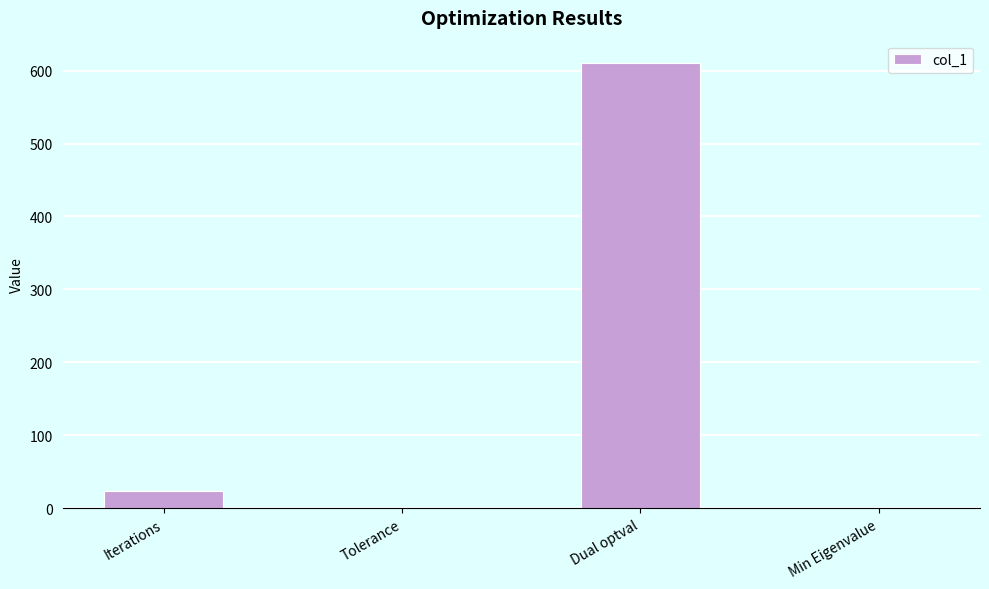

At which label is the value closest to 305?

Iterations